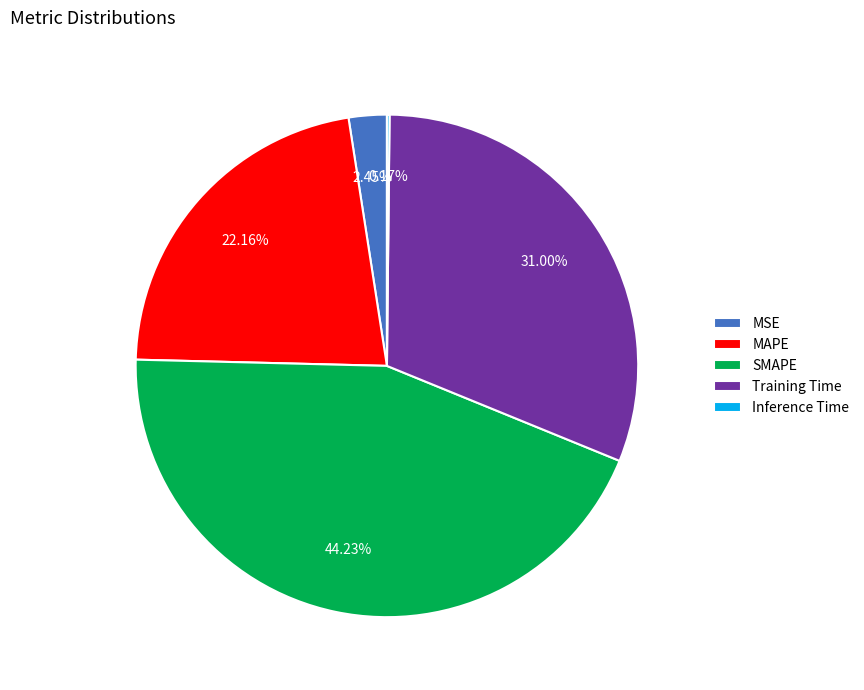

To the nearest percent, what is the difference between the largest and smallest slice percentages?

44%